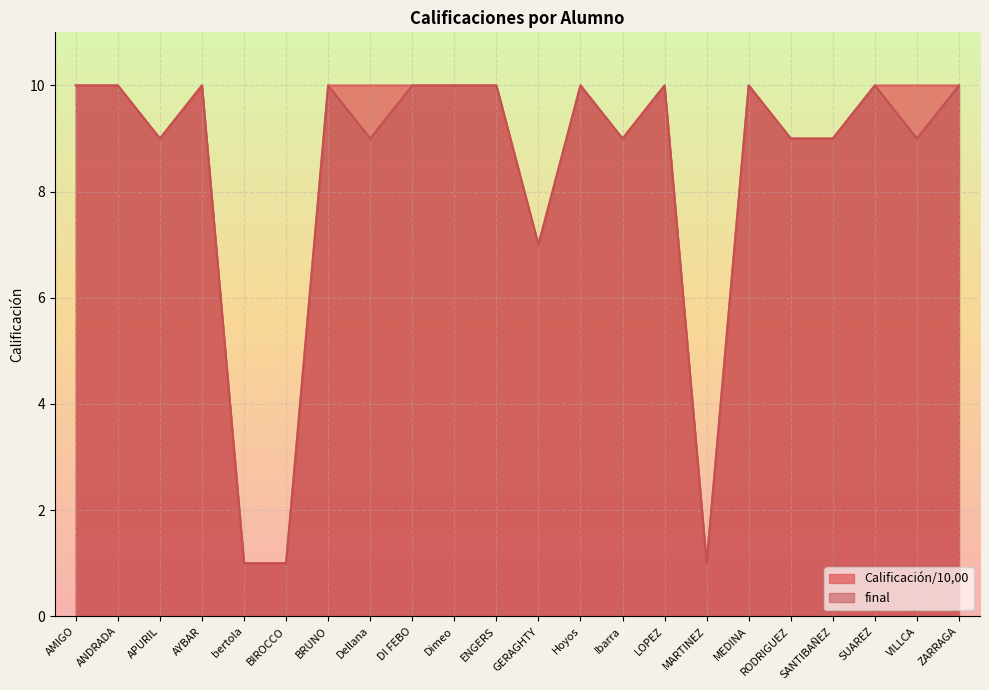

Between APURIL and bertola, which is larger?

APURIL